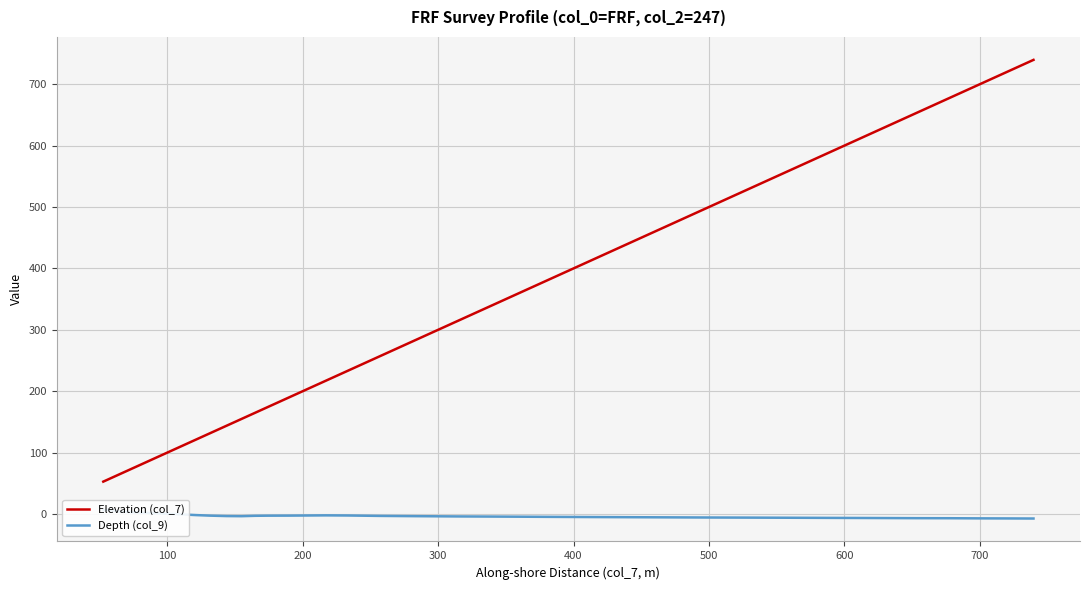

What is the maximum value for Elevation (col_7)?

739.7